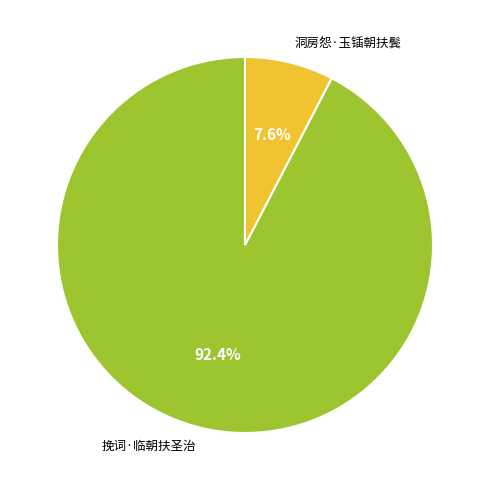

To the nearest percent, what portion does 挽词·临朝扶圣治 represent?

92%